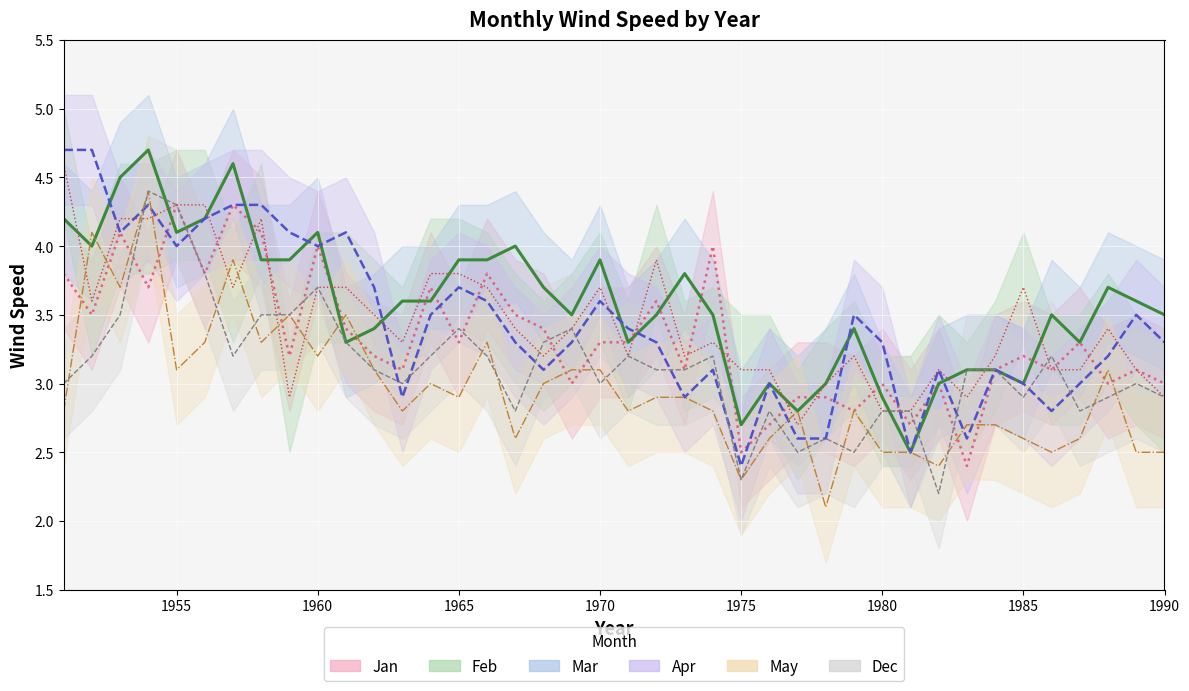

What are all the series names shown in the legend?

Jan, Feb, Mar, Apr, May, Dec